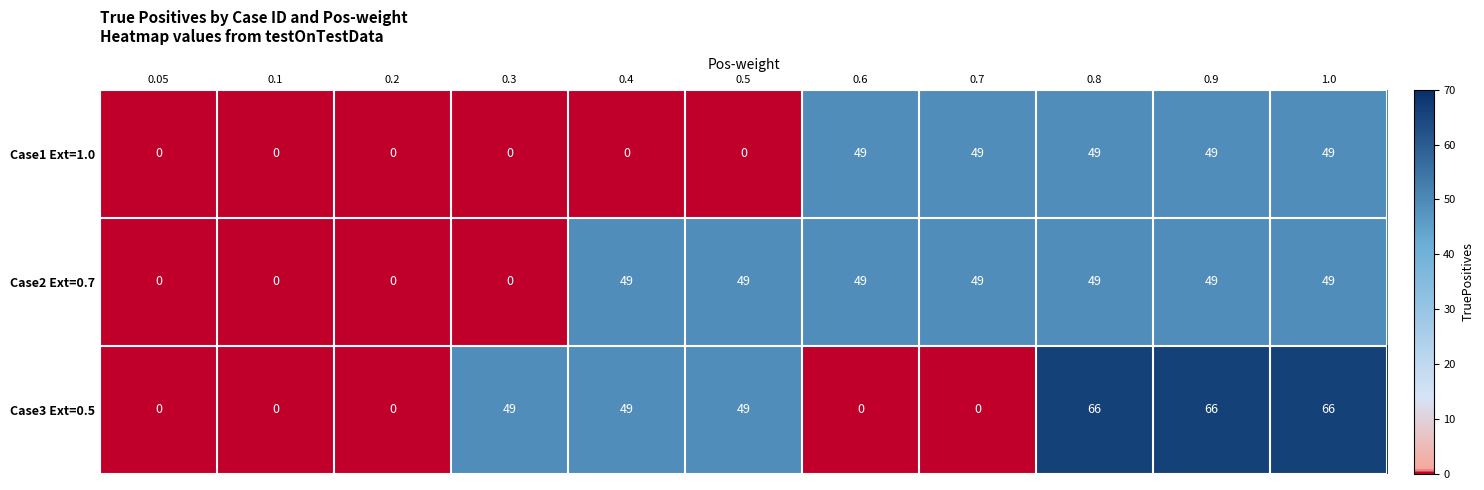

Is the value of Case3 Ext=0.5 at 0.8 greater than the value of Case2 Ext=0.7 at 0.1?

Yes